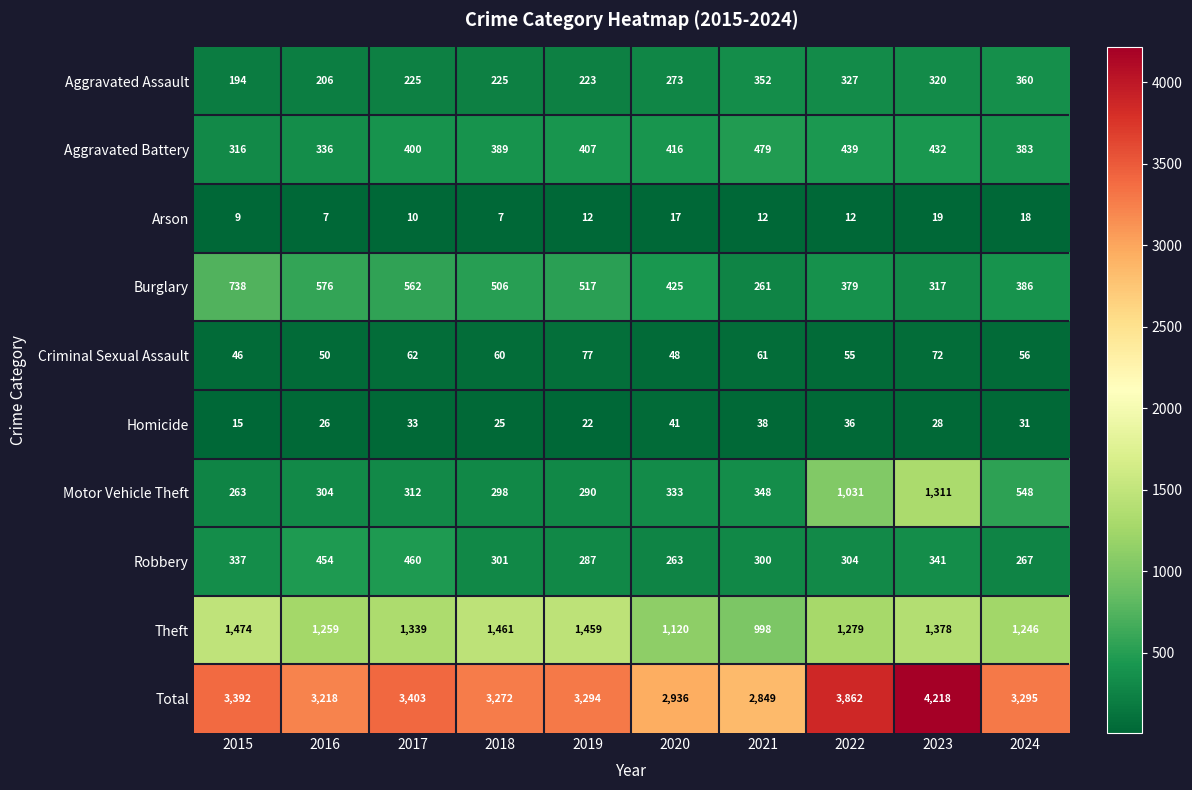

Which category has the lowest value in the Robbery series?

2020